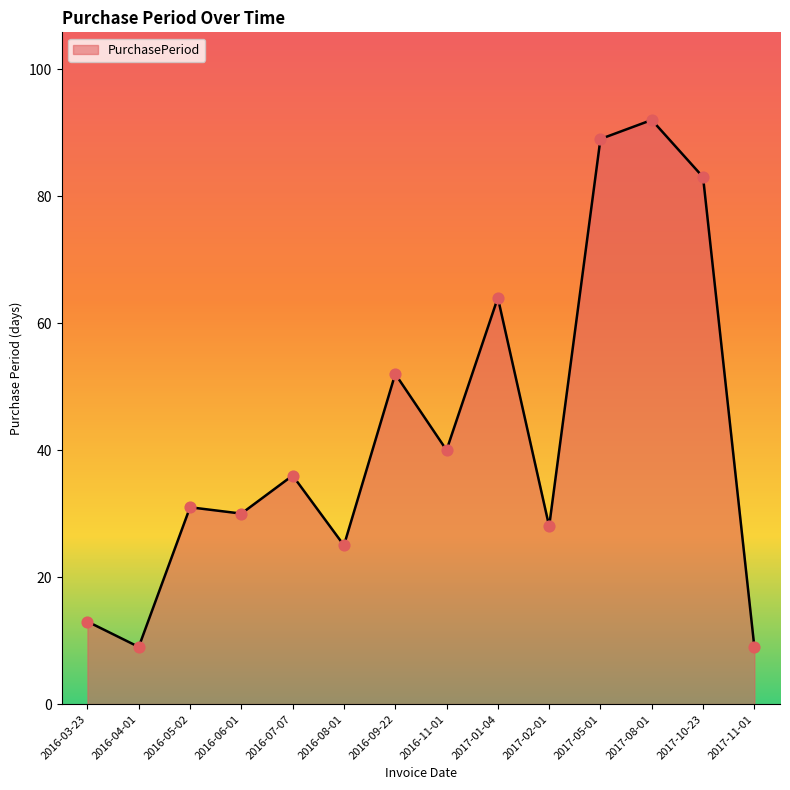

What is the change in value from 2016-04-01 to 2016-09-22?

+43